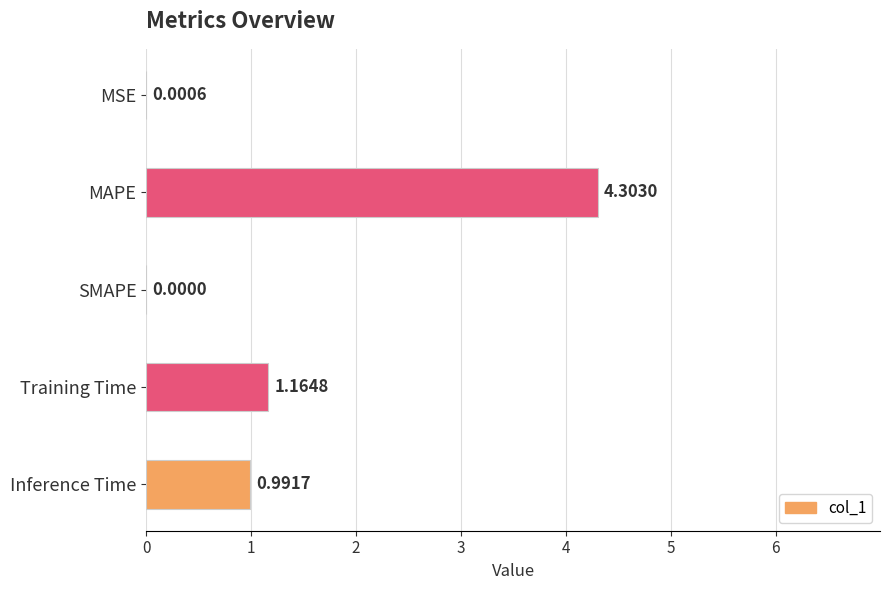

At which label is the value closest to 2?

Training Time